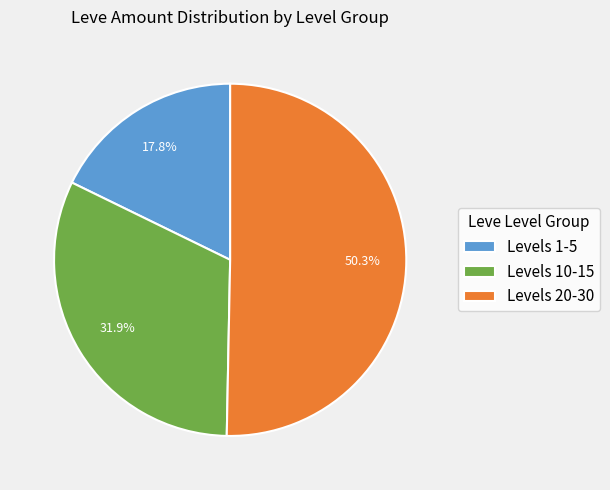

What is the majority slice?

Levels 20-30